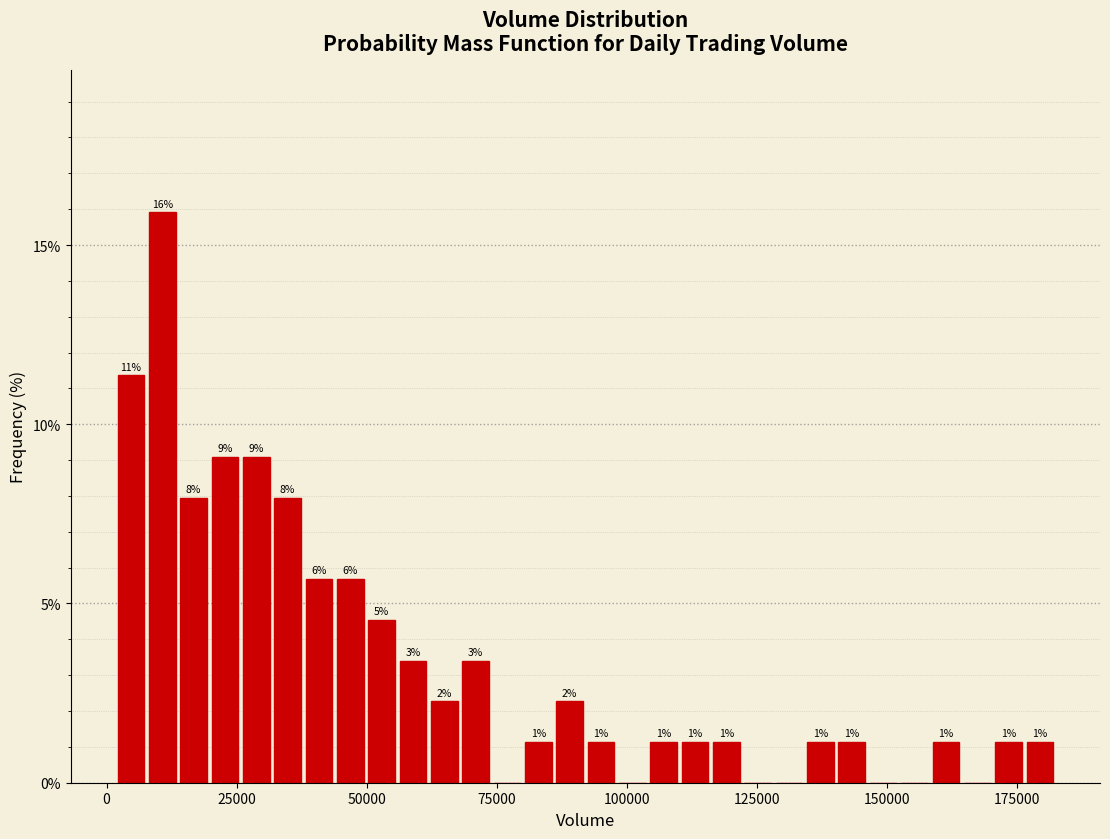

Around what value on the x-axis is the tallest bar? Give the approximate position of its centre, as read against the axis.

10000